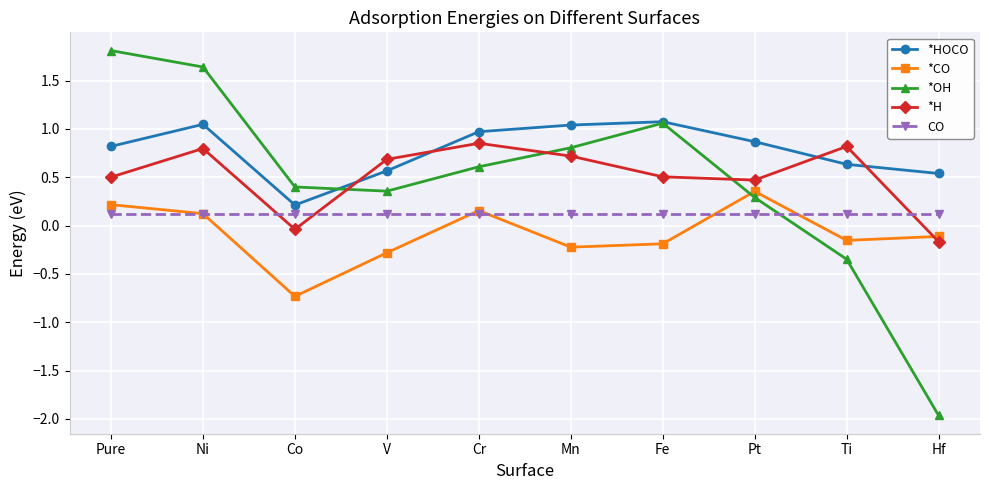

Is the value of *HOCO at Ni greater than the value of *H at Cr?

Yes